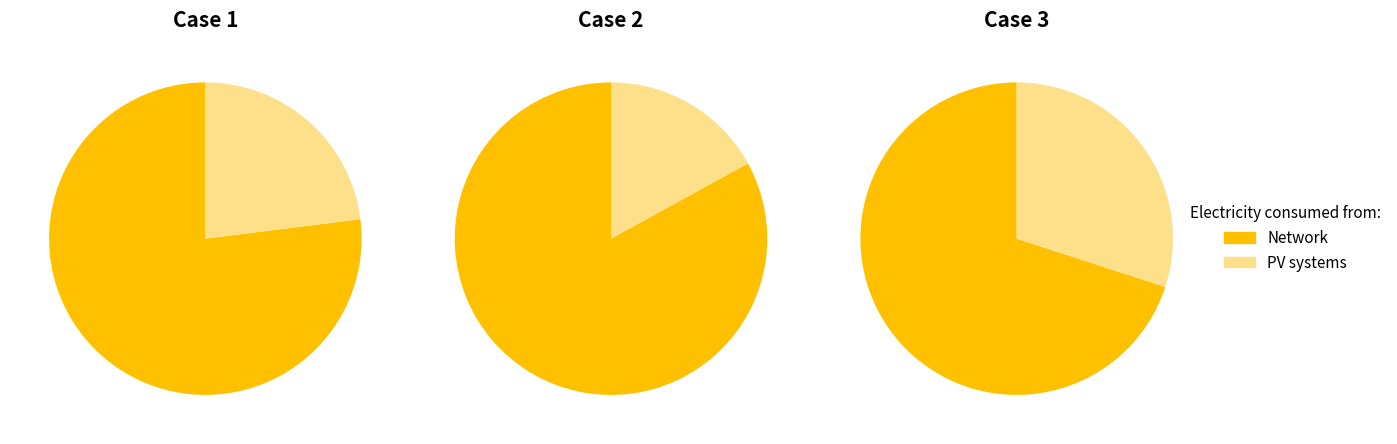

Rank the series by their maximum value, from lowest to highest.

PV systems, Network